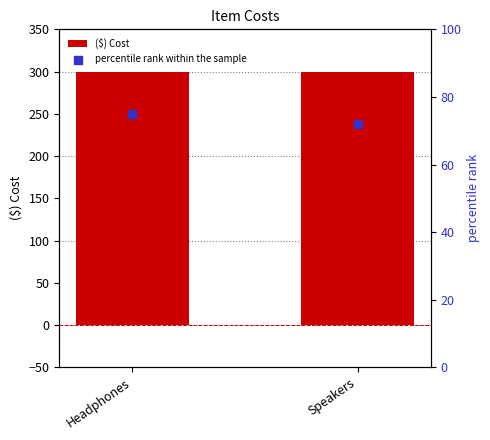

Which series has the largest Y range (max minus min)?

percentile rank within the sample